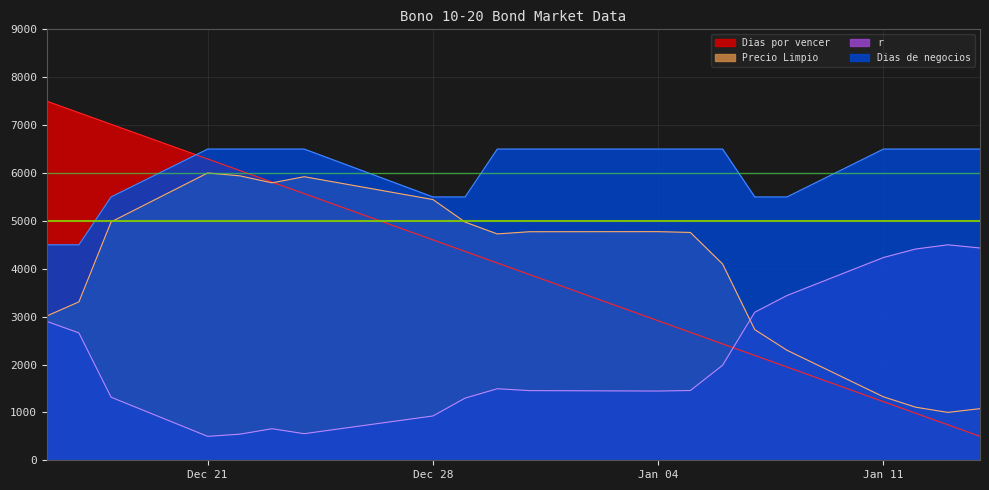

True or false: Dias por vencer and Dias de negocios cross at least once.

True